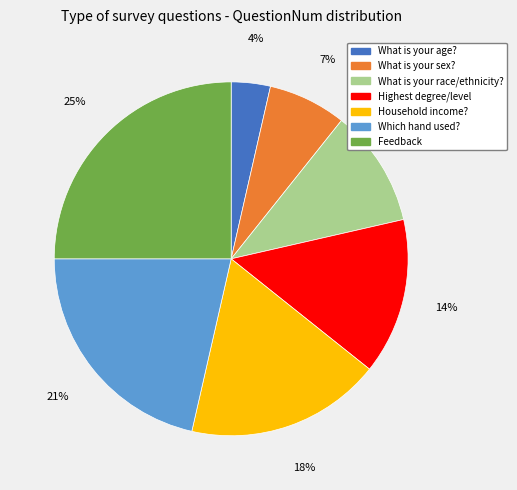

Does any single category account for the majority?

No